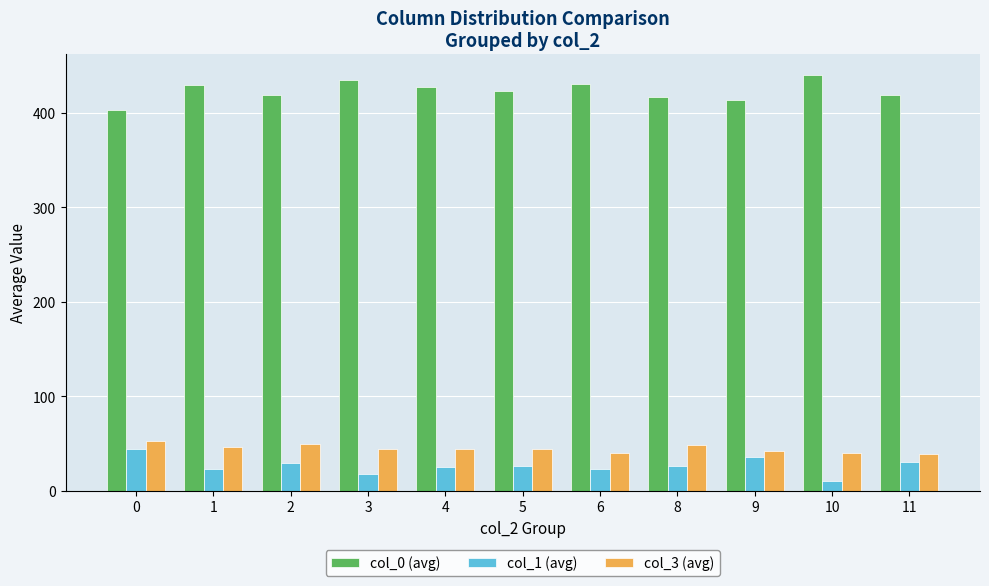

Which label corresponds to the smallest value in the chart?

10